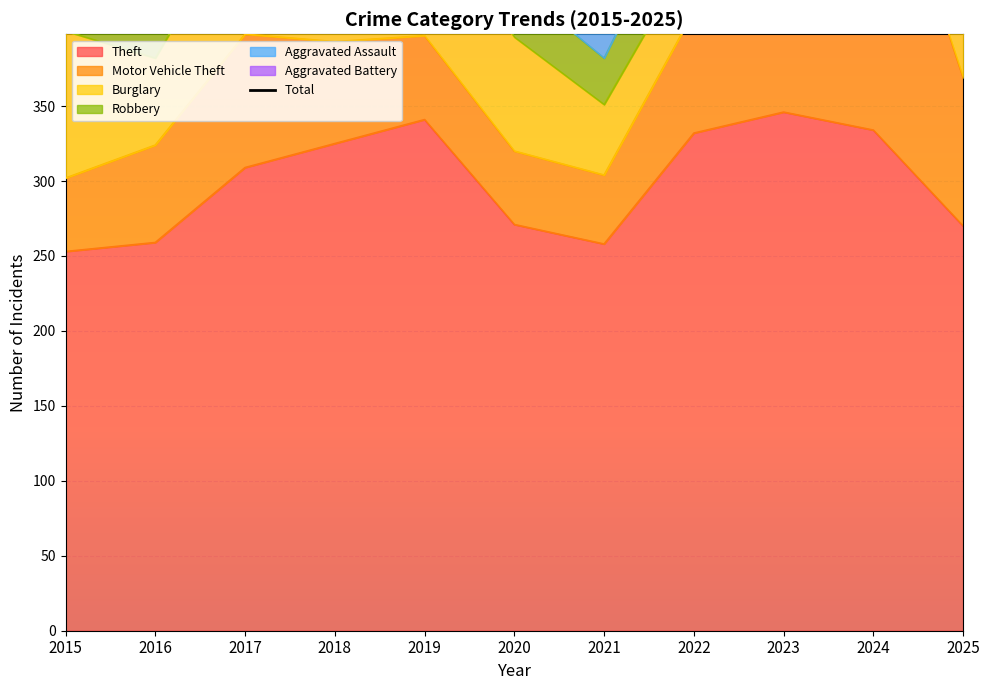

What is the sum of all values?

6083